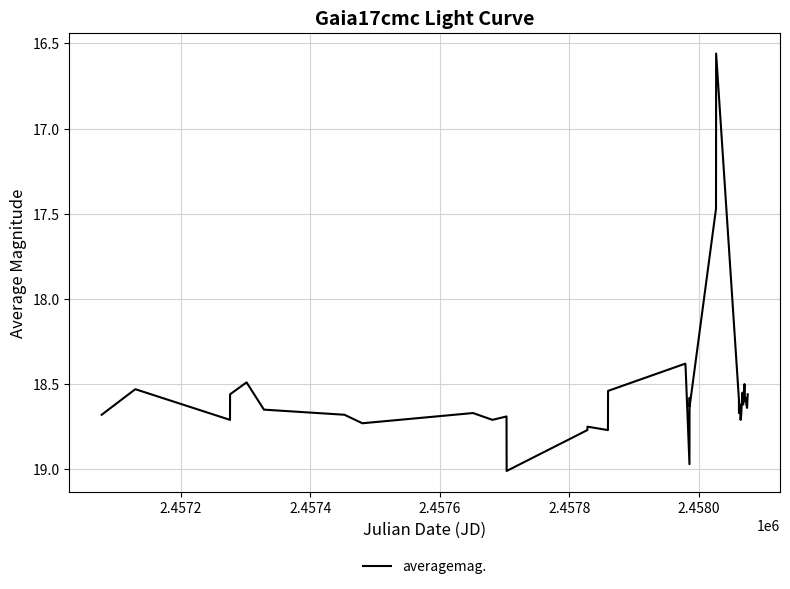

Does the chart display data point markers on the line(s)?

No